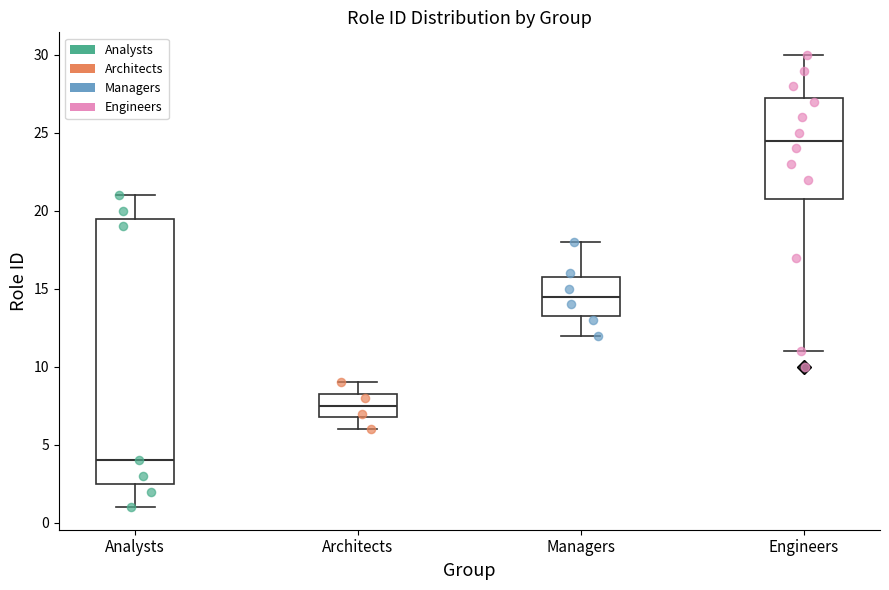

Reading left to right, read every box against the y-axis: the position of its median line, the range the box covers, and the ends of its whiskers. The values are not printed on the chart, so give them approximately, as read against the axis.

Analysts: median 4.0, box 2.5 to 19.5, whiskers 1.0 to 21.0
Architects: median 7.5, box 7.0 to 8.5, whiskers 6.0 to 9.0
Managers: median 14.5, box 13.5 to 16.0, whiskers 12.0 to 18.0
Engineers: median 24.5, box 21.0 to 27.5, whiskers 11.0 to 30.0